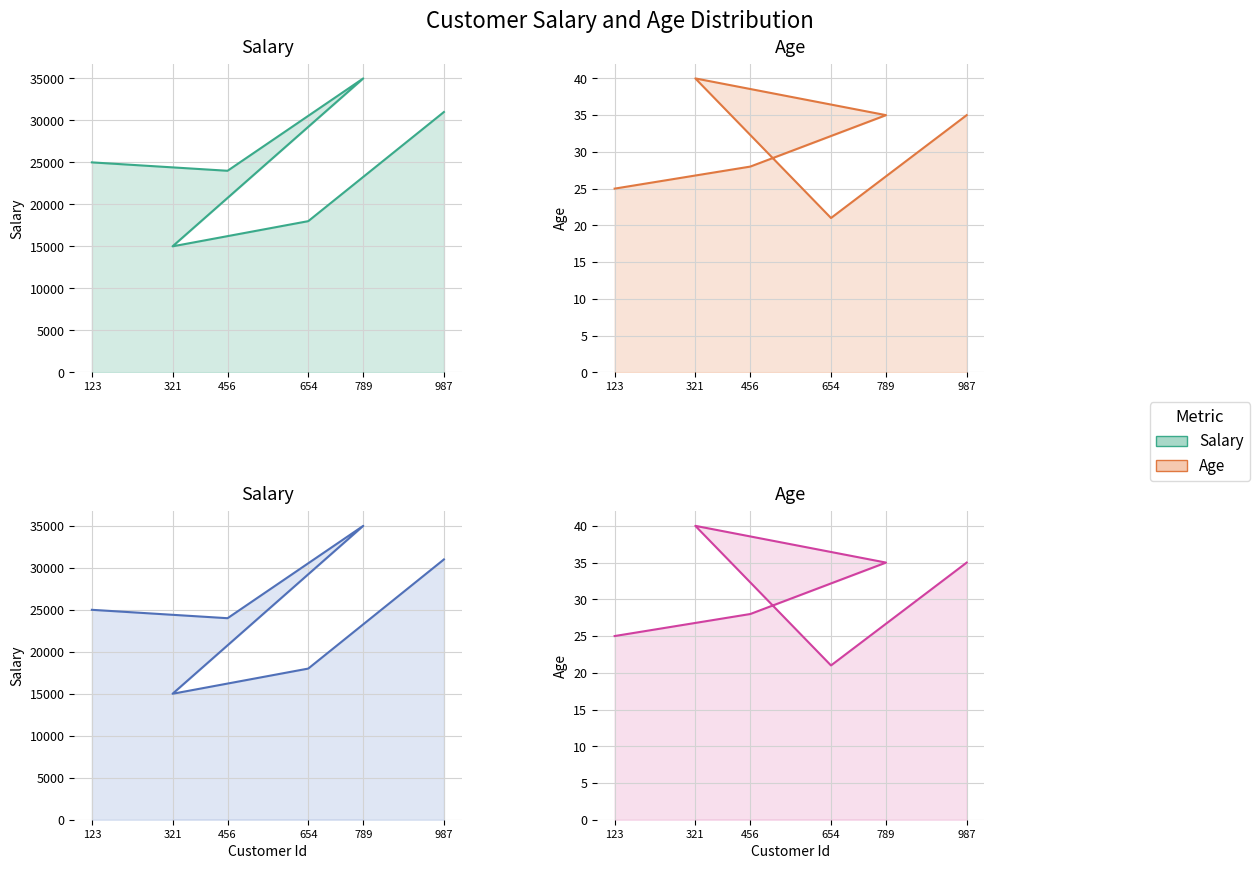

What are all the series names shown in the legend?

Salary, Age